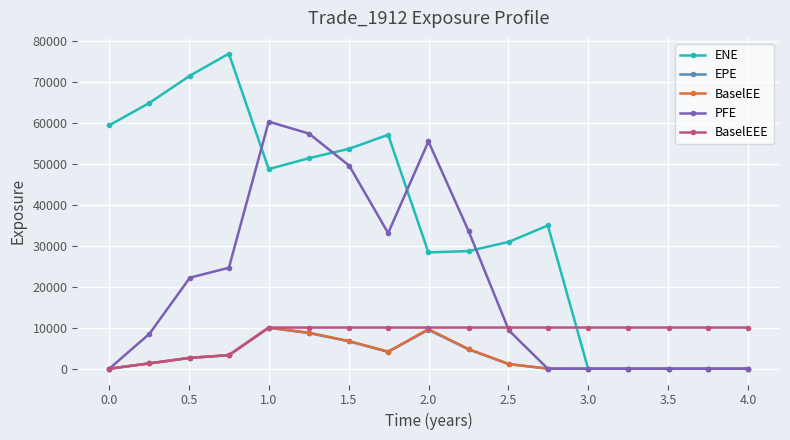

How many lines are shown in the chart?

5